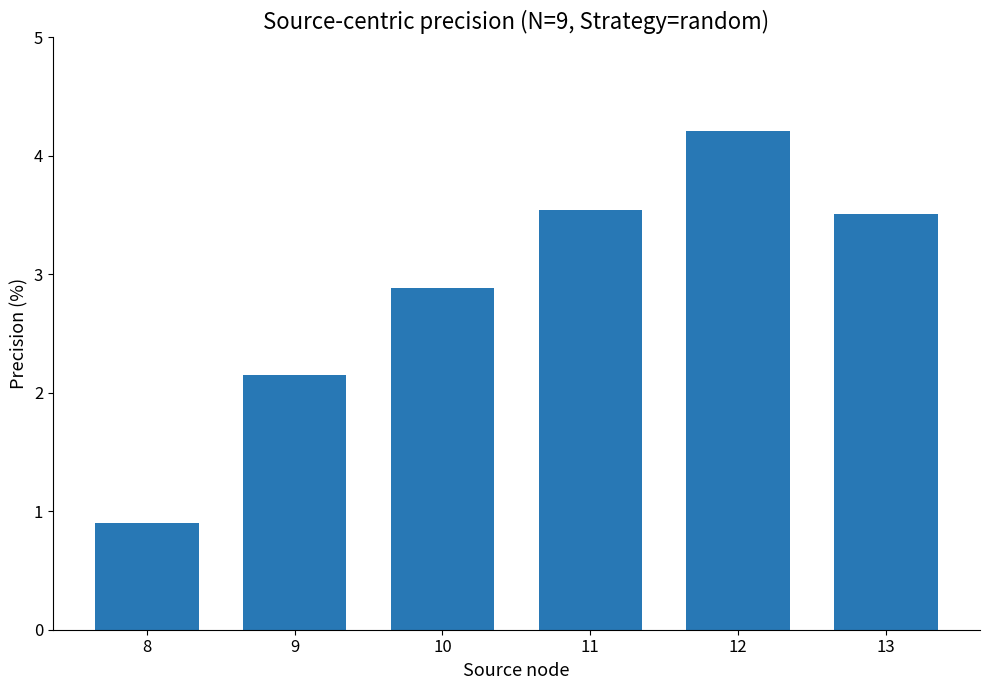

How many data points are above 3?

3